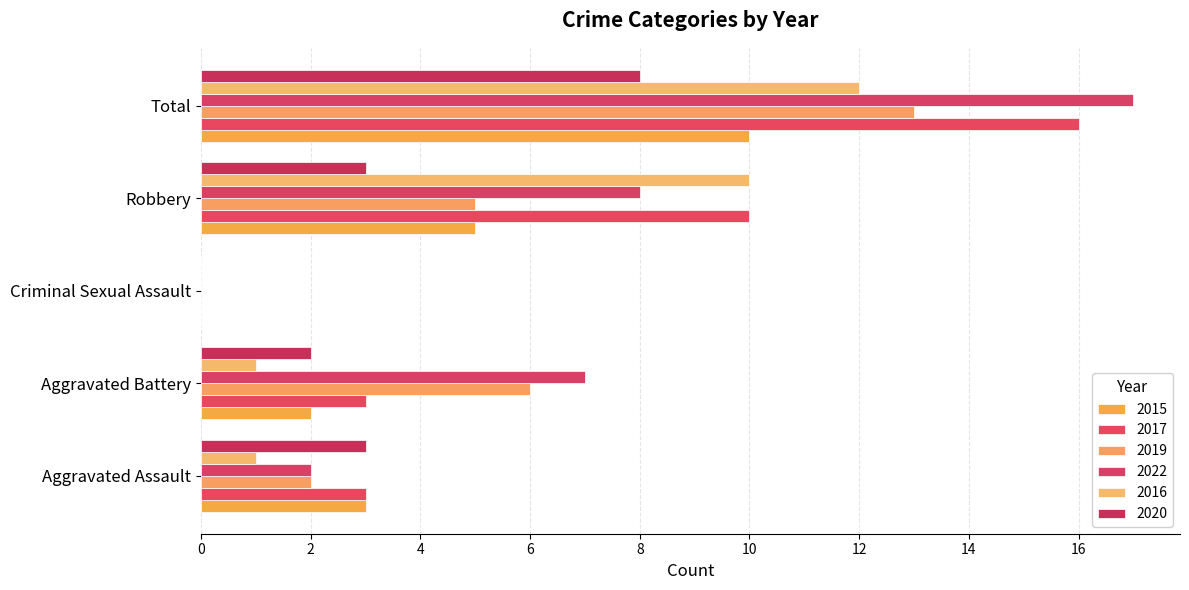

Count the number of data series in this chart.

6